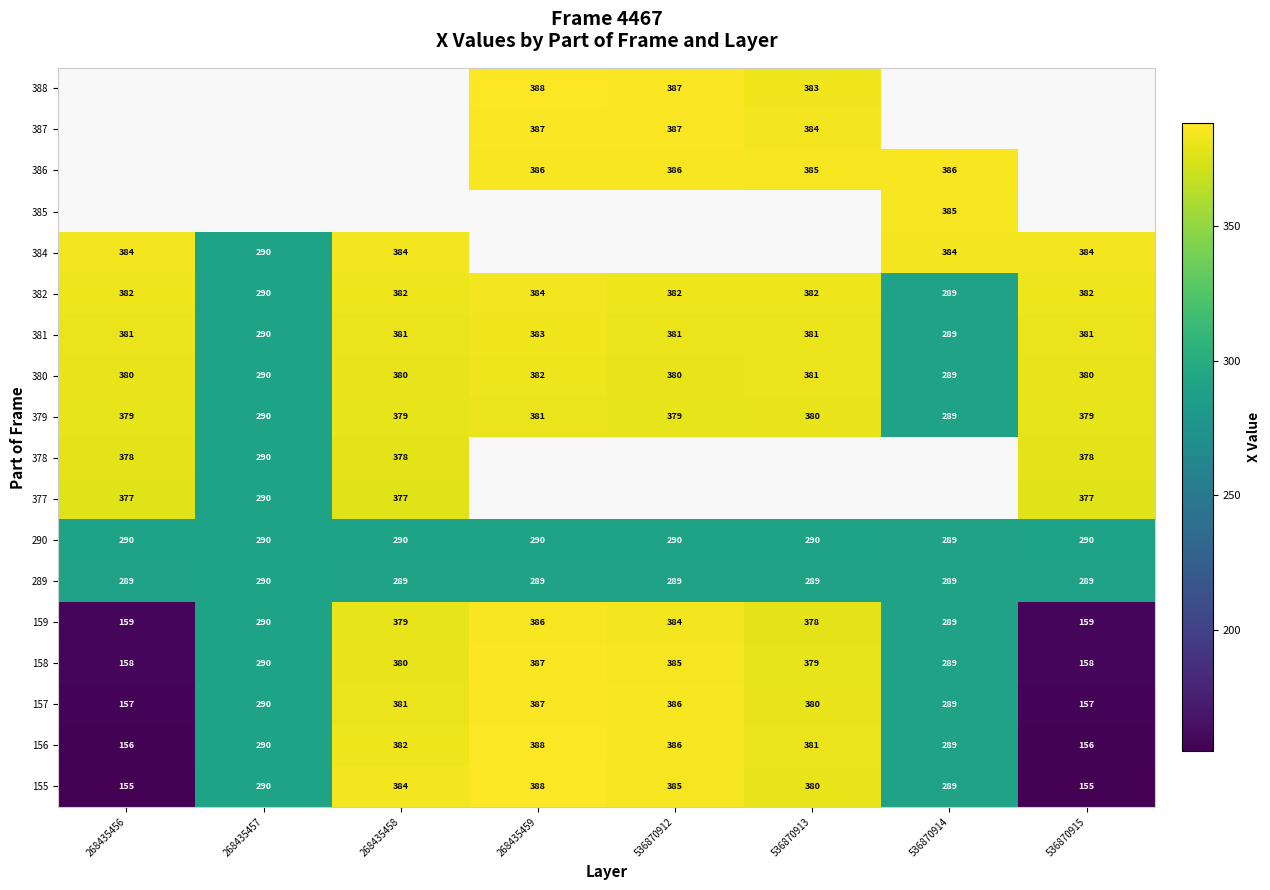

The value of 155 at 268435458 is 91. True or false?

False